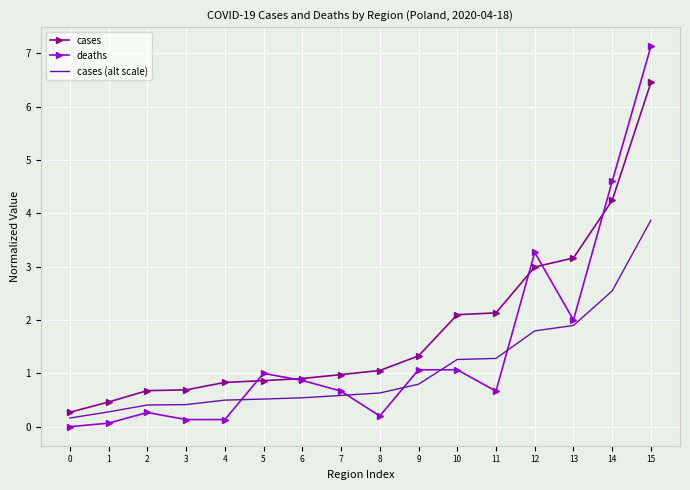

Between 3 and 15, which series saw the biggest shift?

deaths